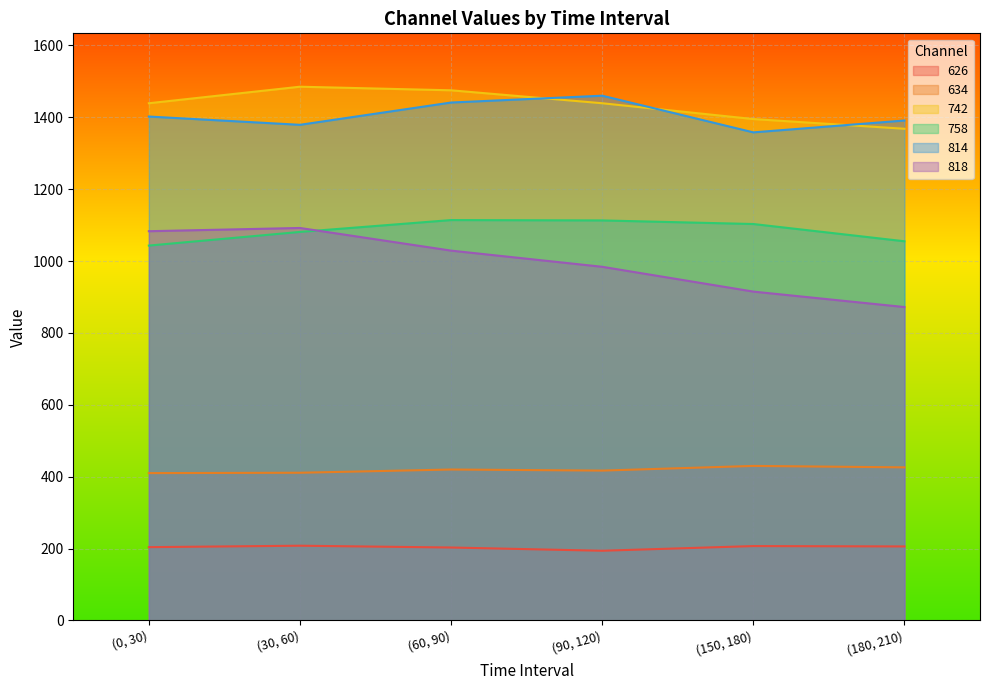

True or false: 626 and 742 intersect in this chart.

False